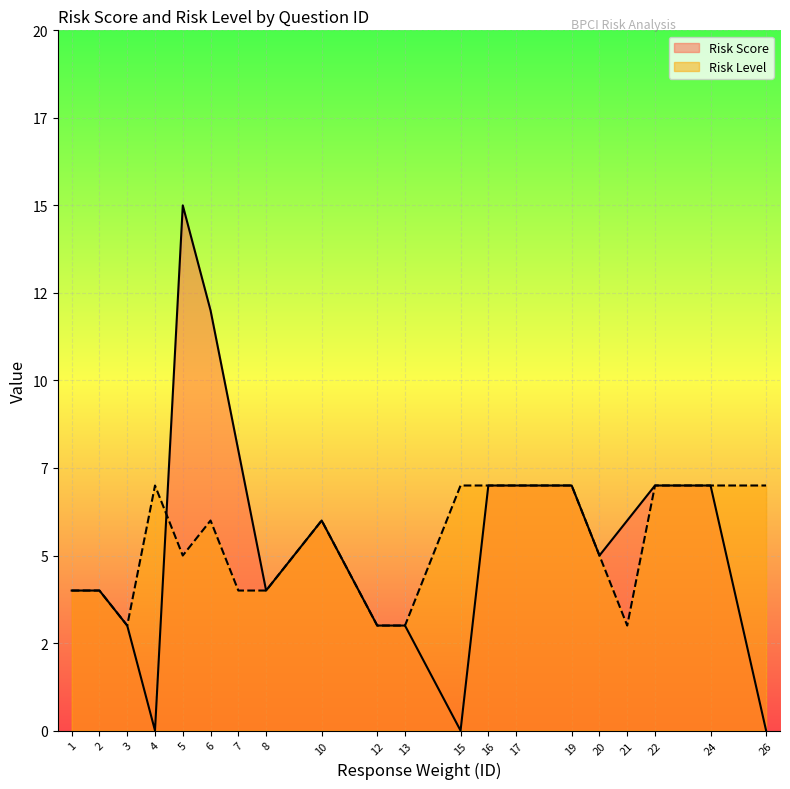

At which category does Risk Level reach its first local peak?

4